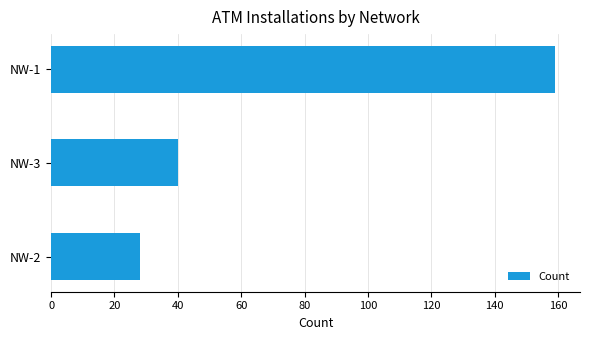

Reading top to bottom, list all the values displayed in this chart.

NW-1=159	NW-3=40	NW-2=28